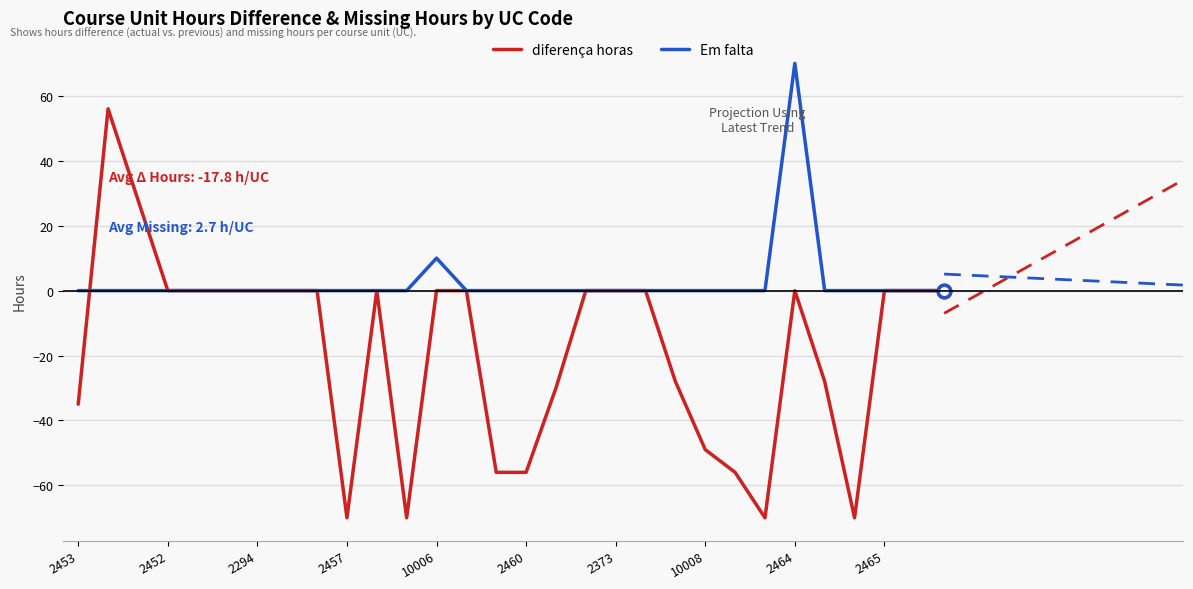

In diferença horas, how many points are lower than both neighbors (excluding endpoints)?

4